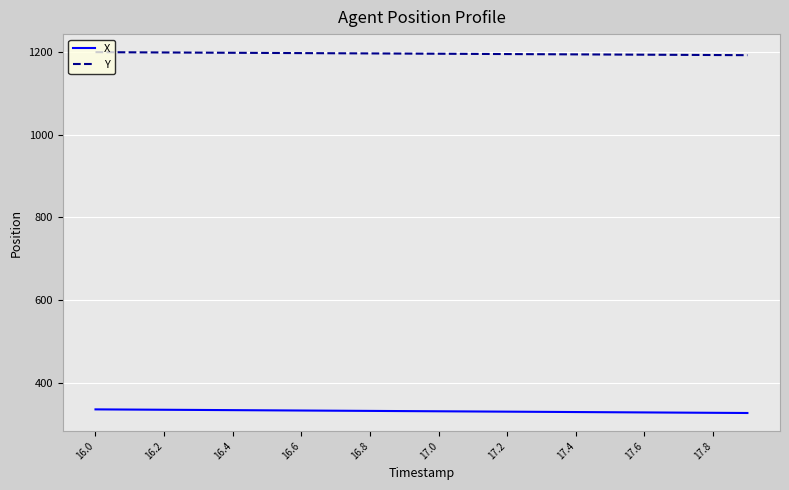

Is this an area chart (filled region under the line)?

No